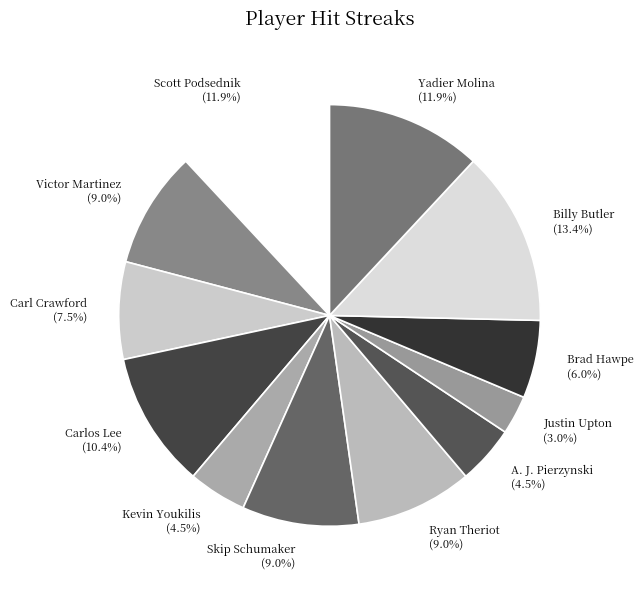

Count the number of slices in the pie.

12